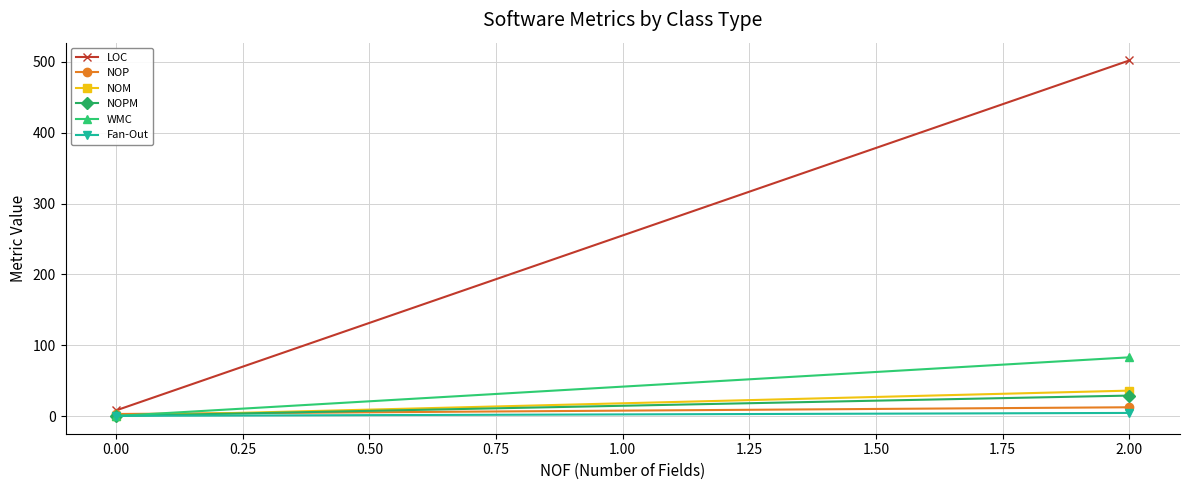

Reading left to right, transcribe all the data shown in this chart.

LOC: 8.1	502.0
NOP: 3.0	12.5
NOM: 0.2	36.0
NOPM: 0.2	29.0
WMC: 0.2	83.0
Fan-Out: 0.4	4.5